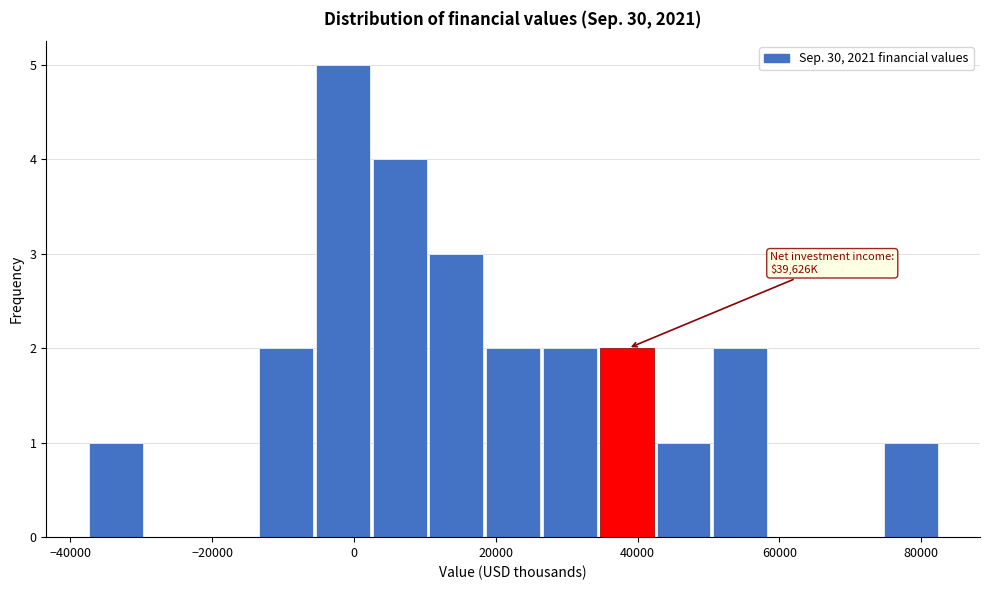

Over which range of the x-axis is the bar tallest?

-6000 to 2000